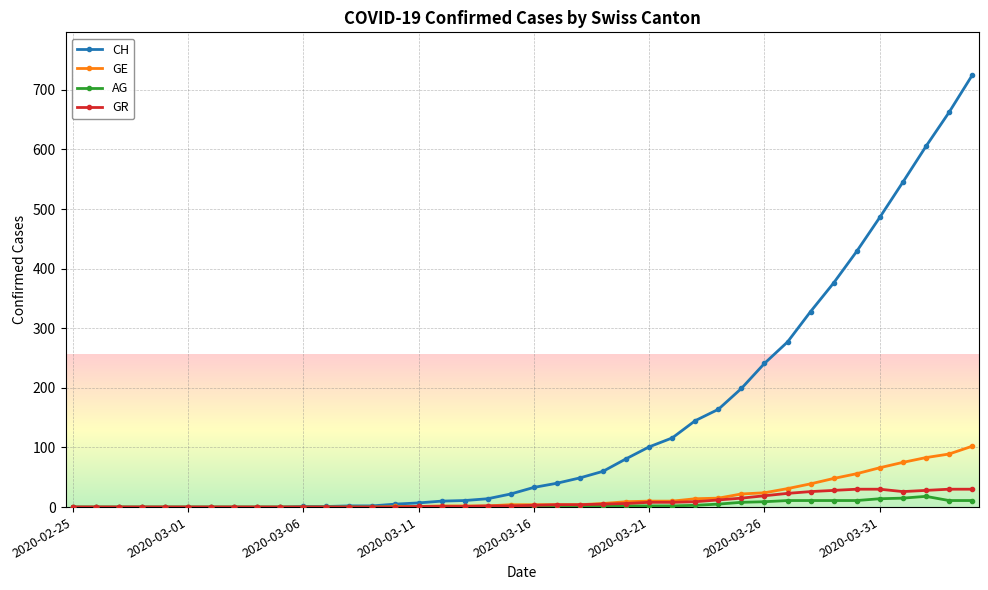

What are all the series names shown in the legend?

CH, GE, AG, GR